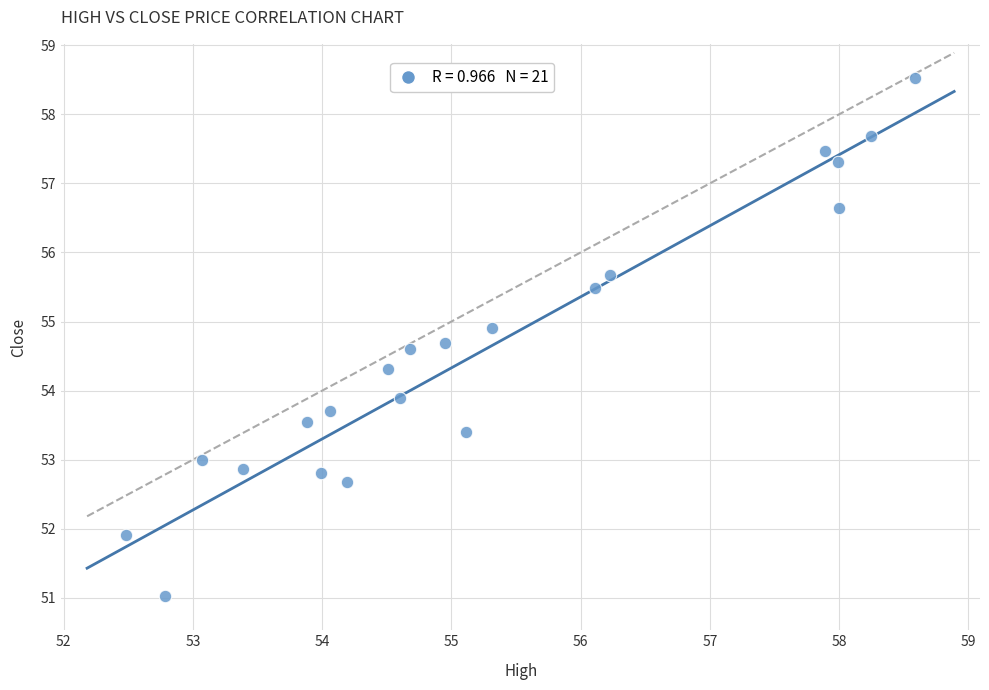

What Y value in the scatter plot is closest to 54?

53.9